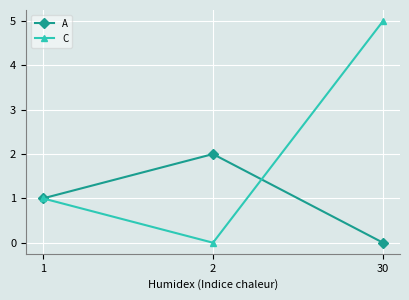

How many lines are shown in the chart?

2